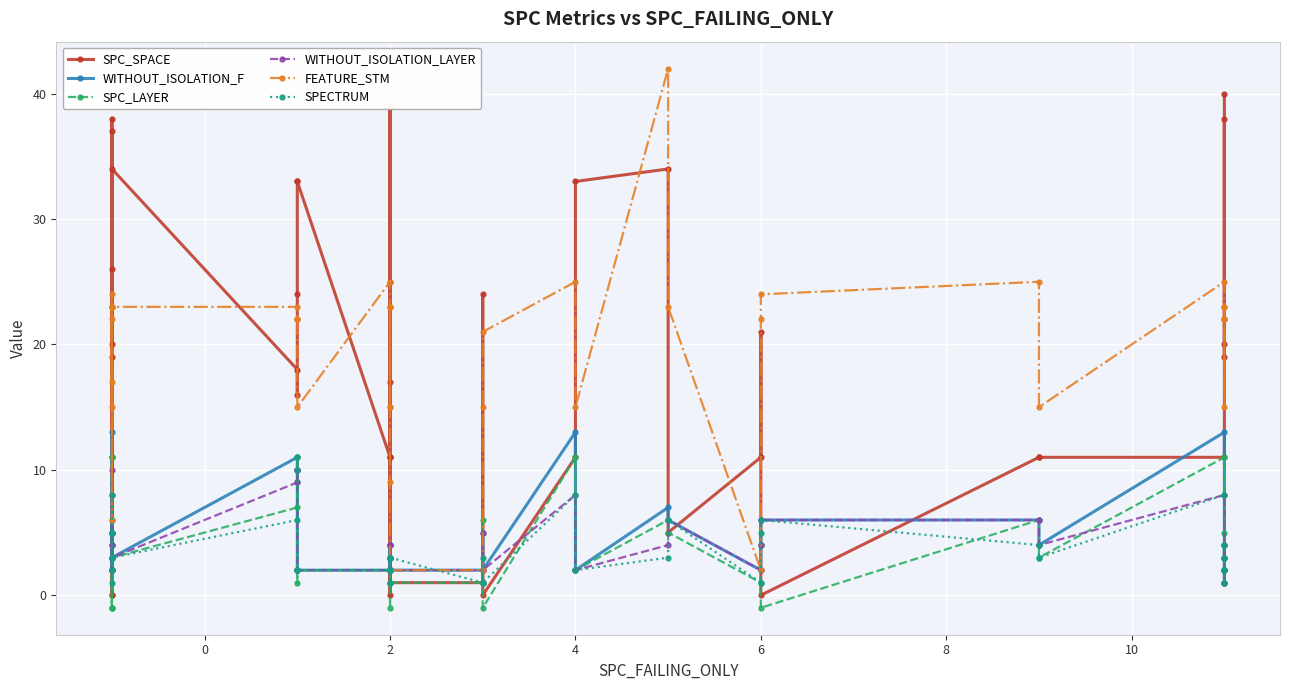

Is it true that FEATURE_STM equals 3 at 2?

False